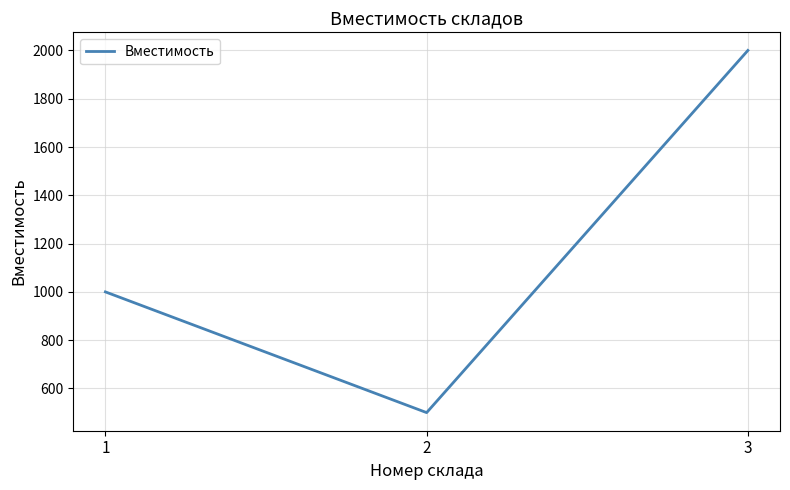

How many lines are shown in the chart?

1